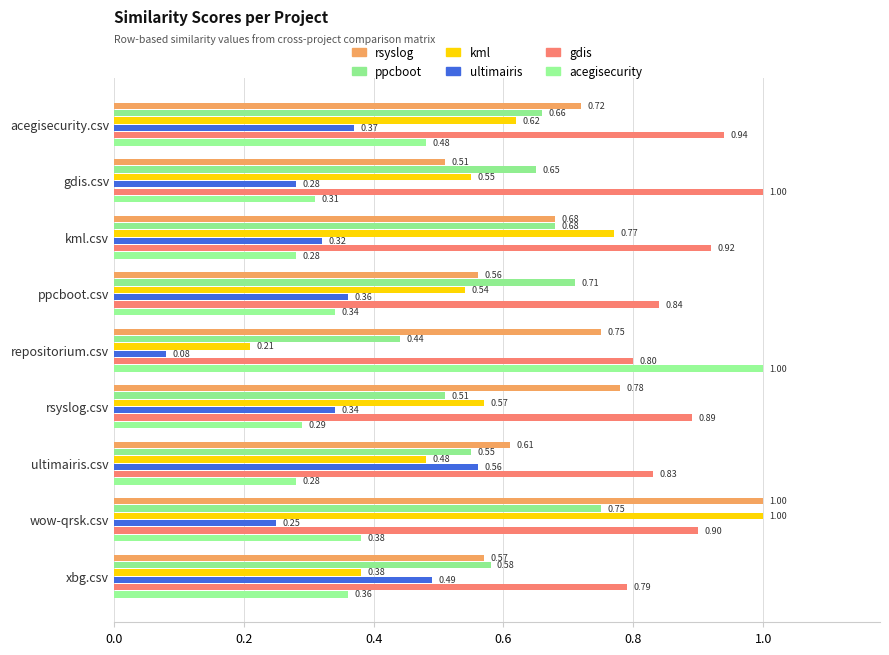

How many data points does each series have?

9